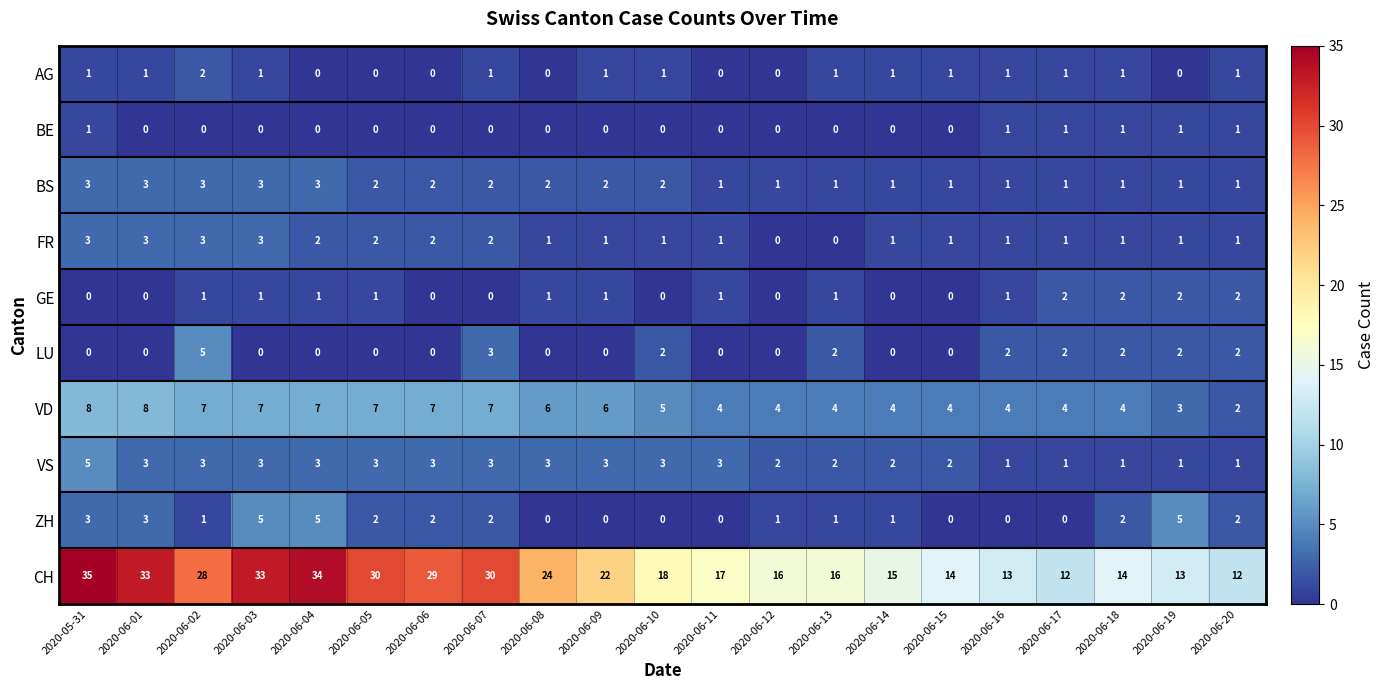

Count the number of categories in the chart.

21